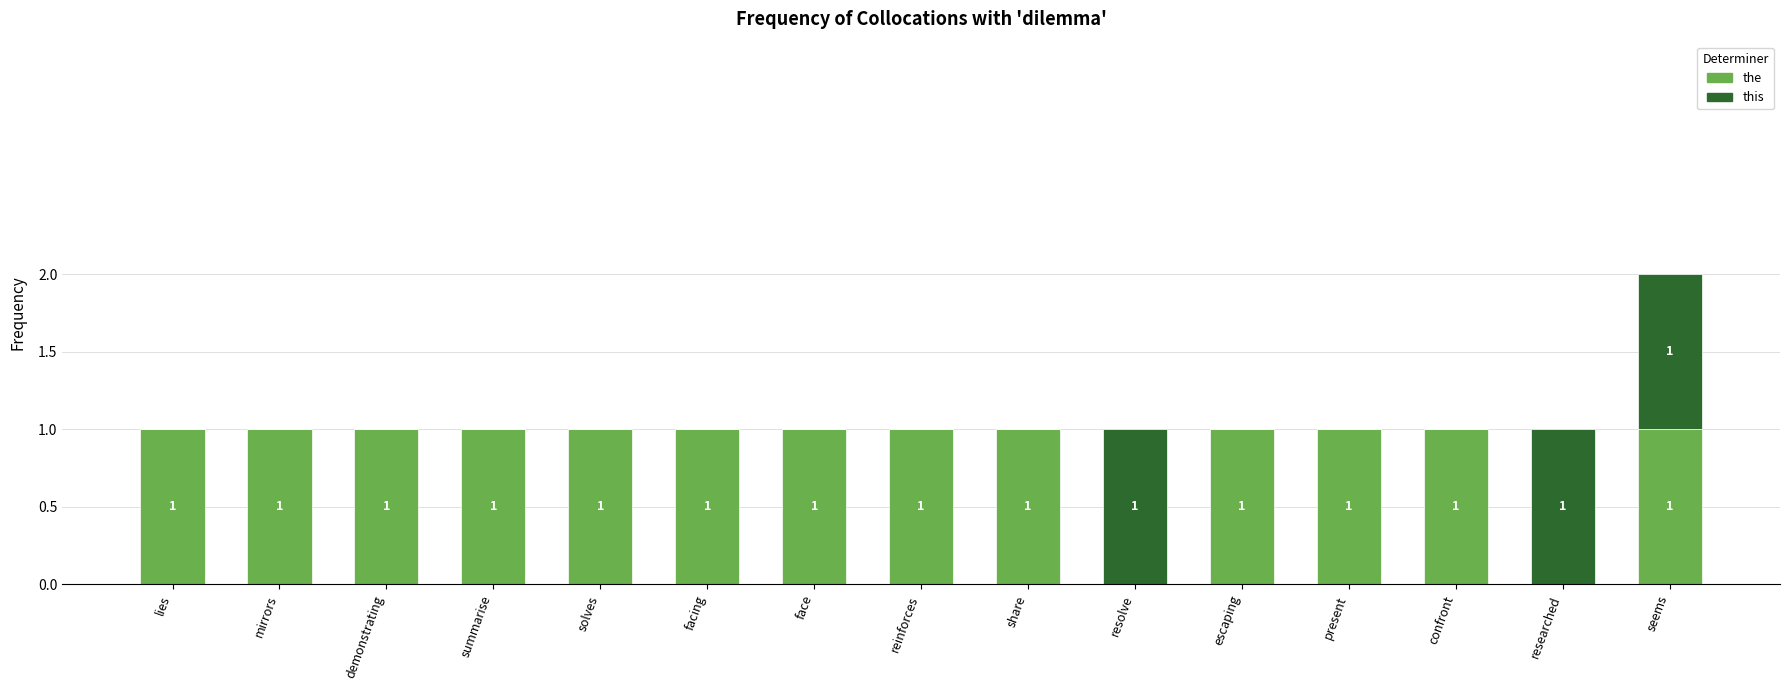

The the series shows 1 at present. True or false?

True